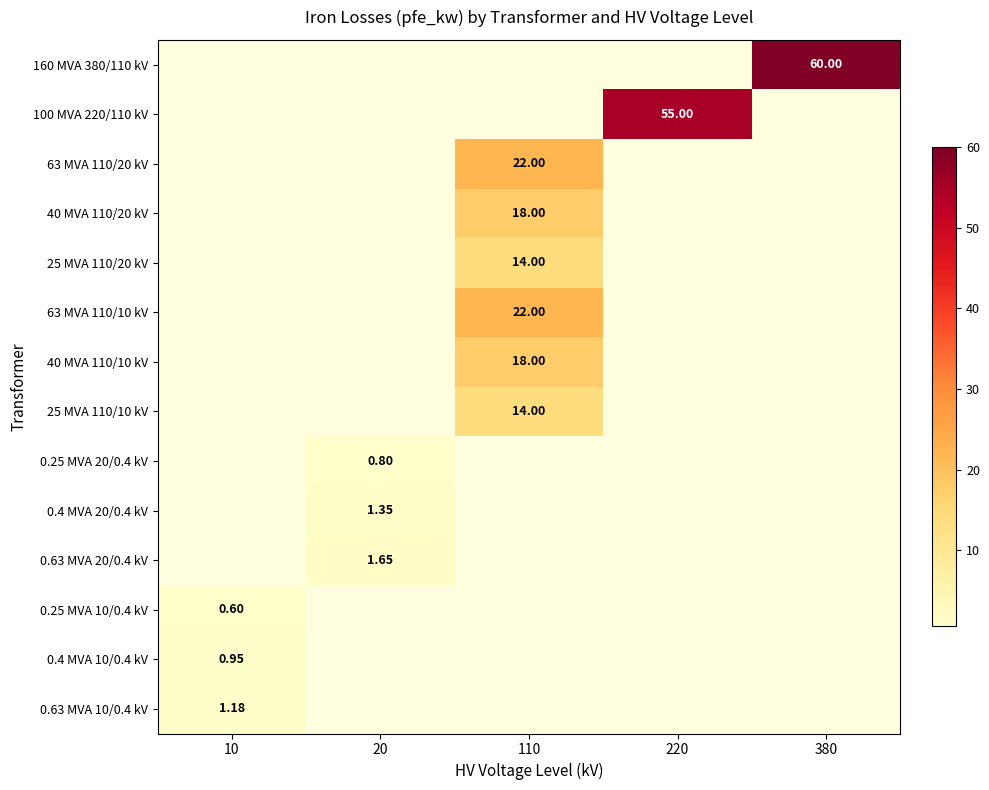

How many series are shown in this chart?

14